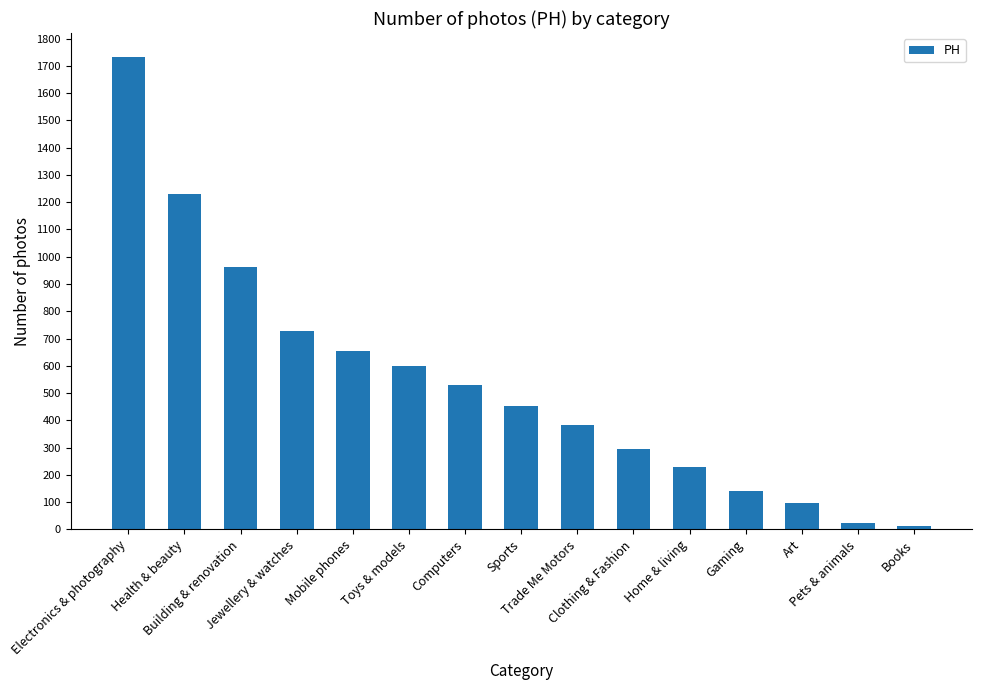

What is the sum of all values?

8075